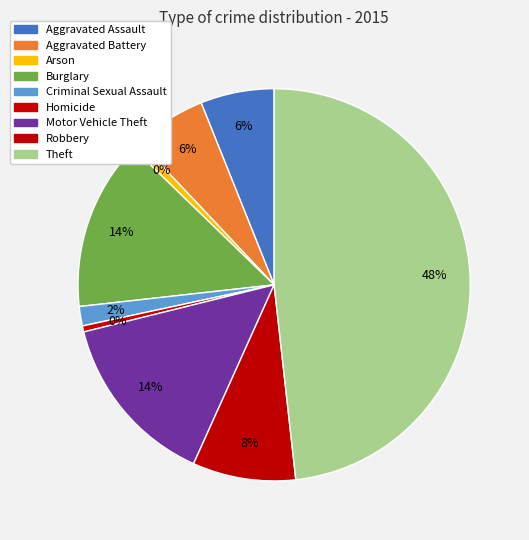

To the nearest percent, what is the difference between the largest and smallest slice percentages?

48%